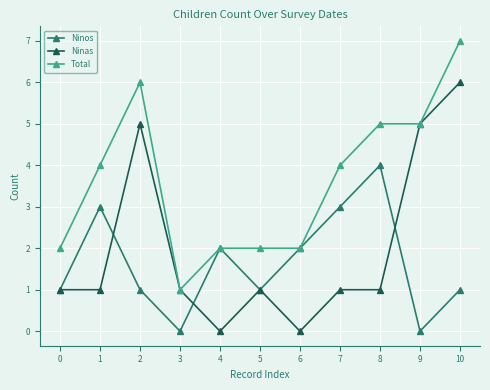

The Total series shows 6 at 1. True or false?

False